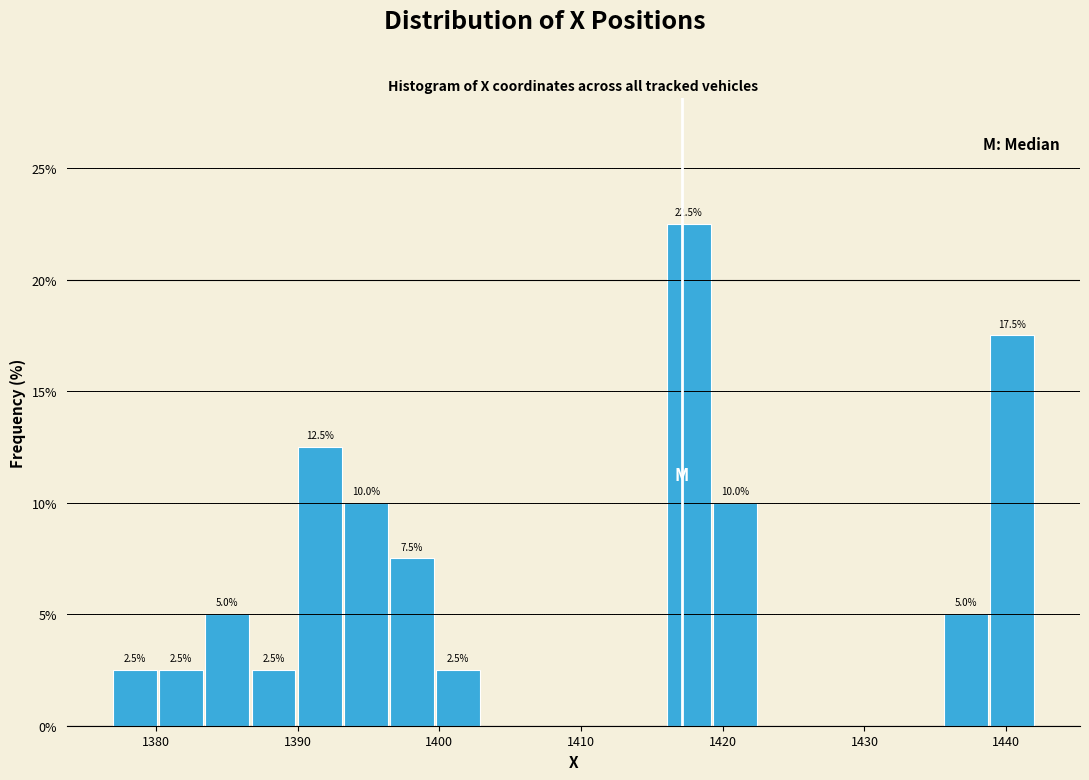

Read against the x-axis, roughly where is the centre of the tallest bar?

1418